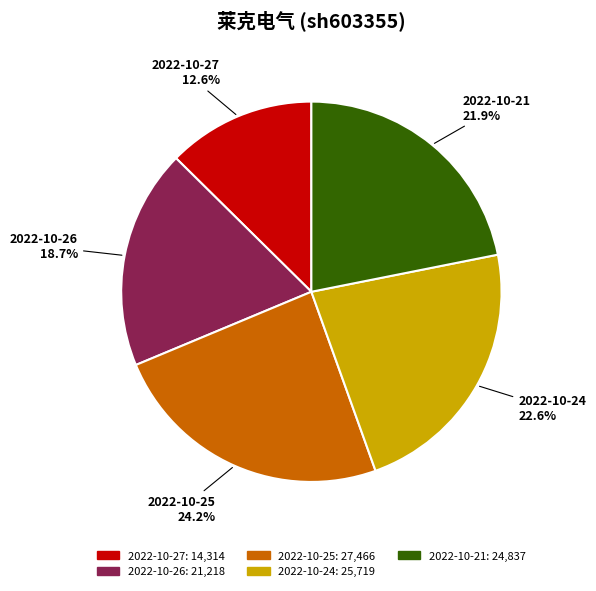

What is the largest slice in the pie chart?

2022-10-25